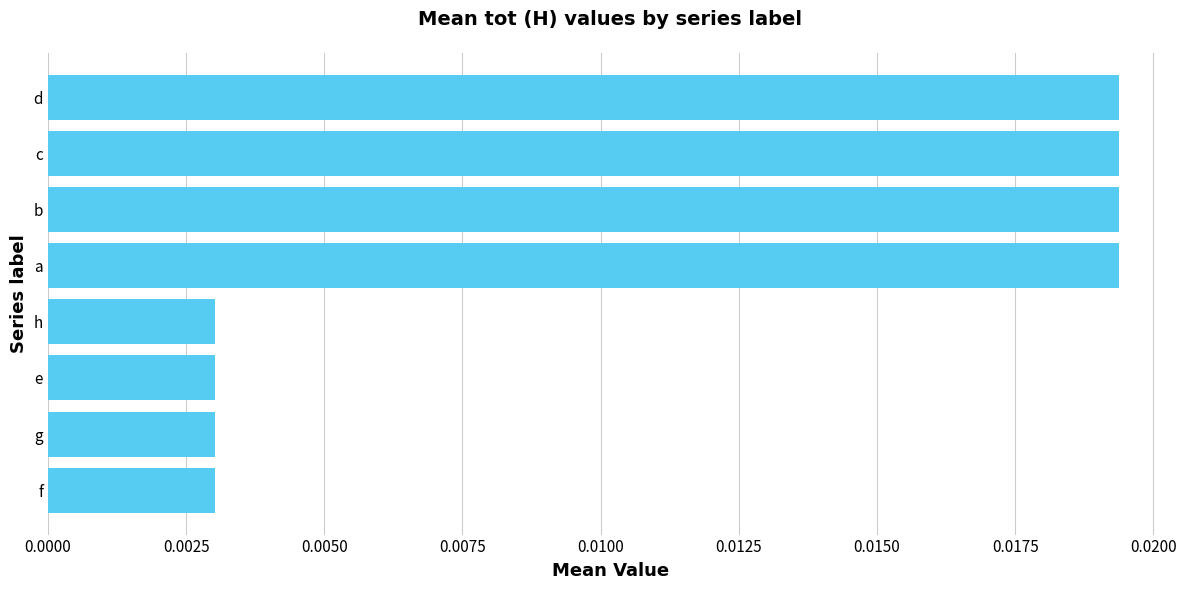

How many values are between 0 and 1?

8